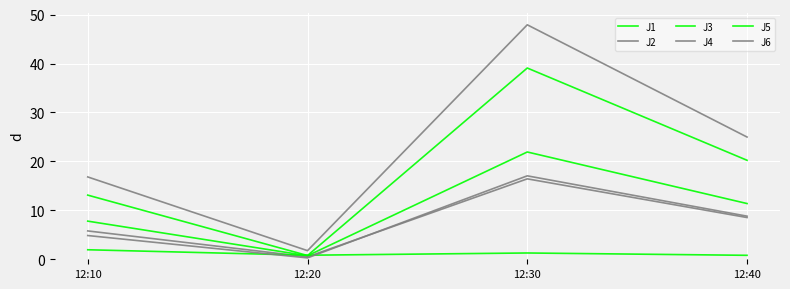

What is the spread (max minus min) of values at 12:10?

14.9